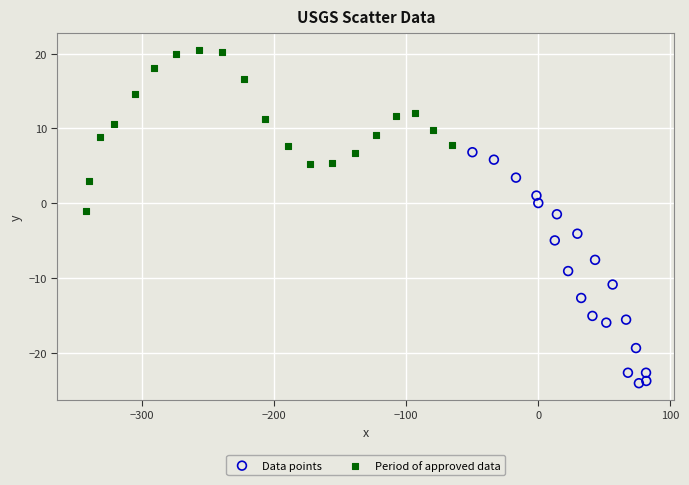

Which series contains the highest Y value?

Period of approved data